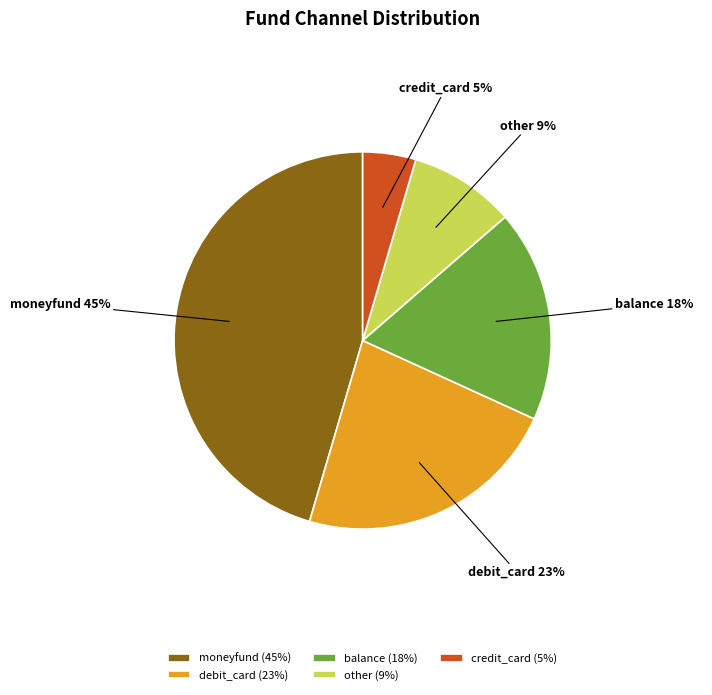

Which has a higher value, moneyfund or credit_card?

moneyfund